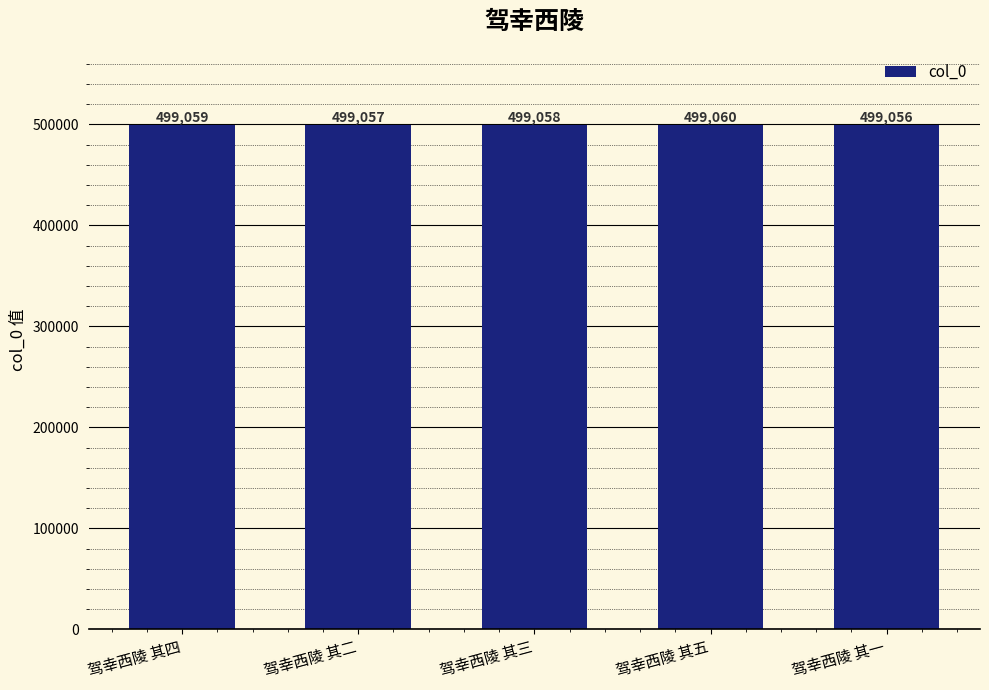

Does the chart contain any negative values?

No